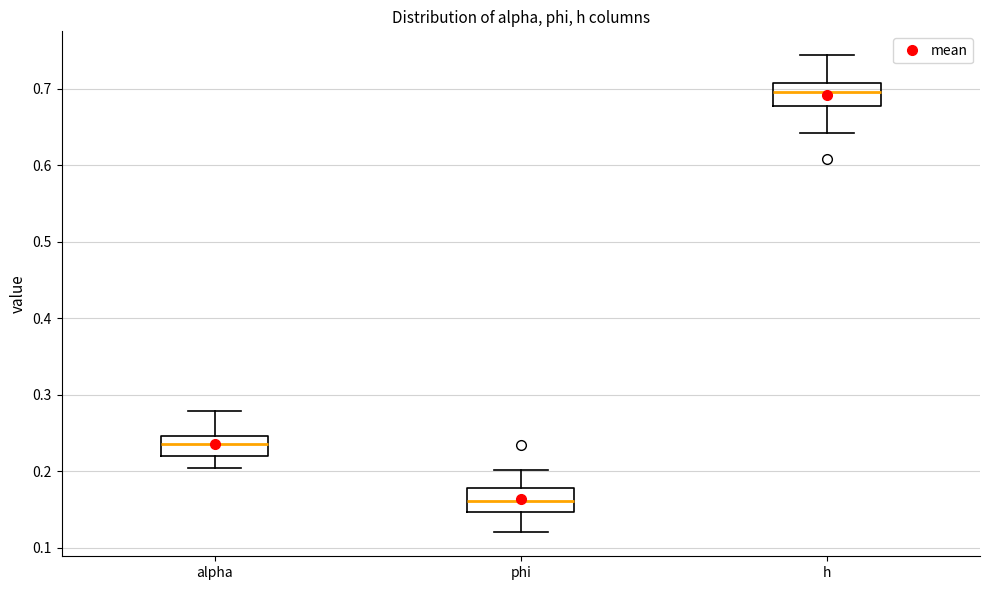

Reading left to right, read every box against the y-axis: the position of its median line, the range the box covers, and the ends of its whiskers. The values are not printed on the chart, so give them approximately, as read against the axis.

alpha: median 0.24, box 0.22 to 0.25, whiskers 0.20 to 0.28
phi: median 0.16, box 0.15 to 0.18, whiskers 0.12 to 0.20
h: median 0.70, box 0.68 to 0.71, whiskers 0.64 to 0.74